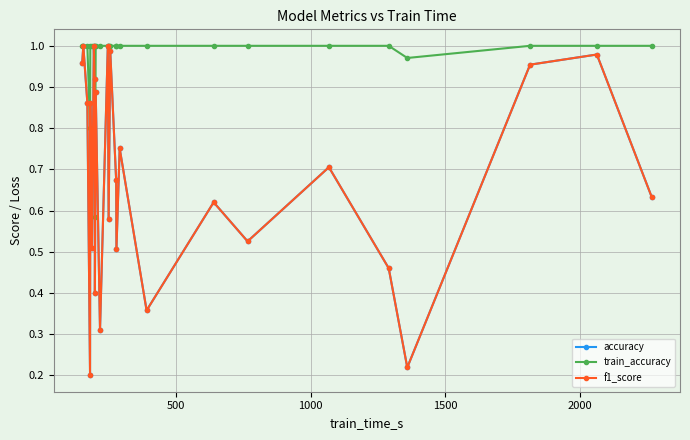

Which series has the largest total across all categories?

train_accuracy